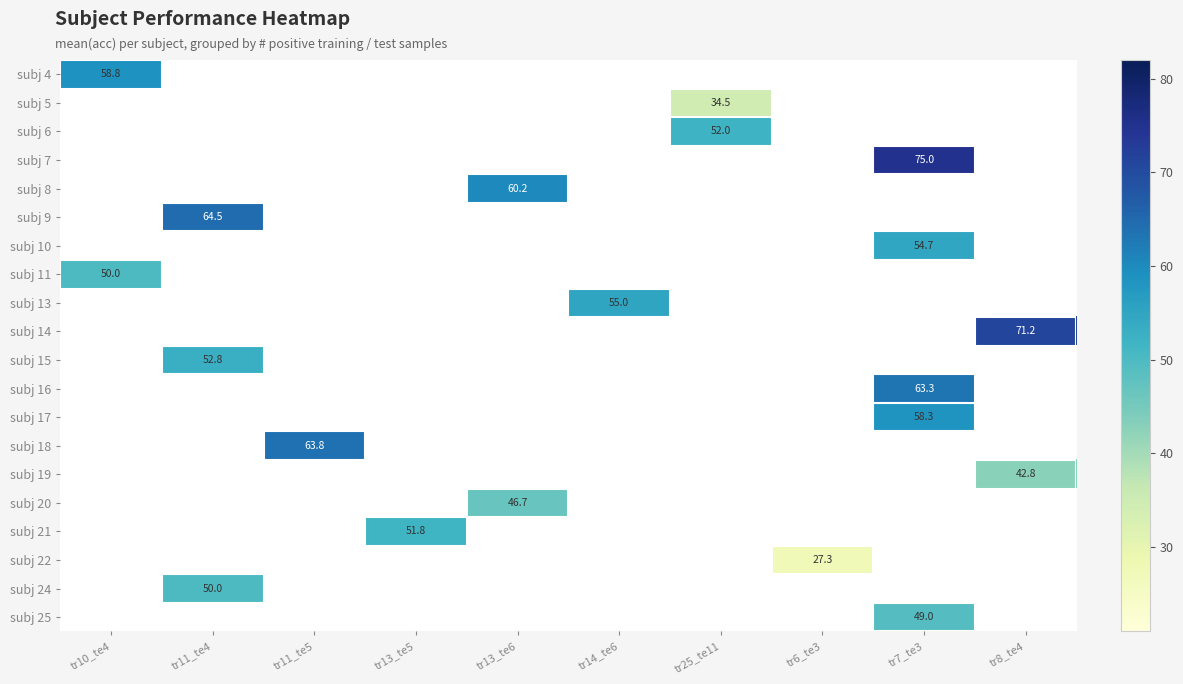

Which label corresponds to the smallest value in the chart?

tr11_te4